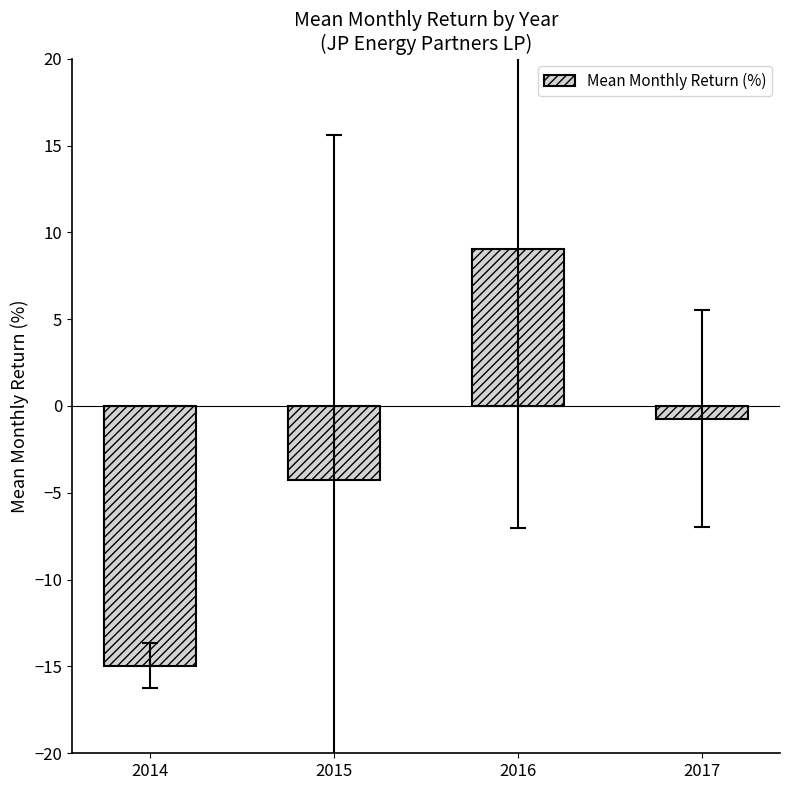

Is it true that the value at 2017 is -0.7?

True